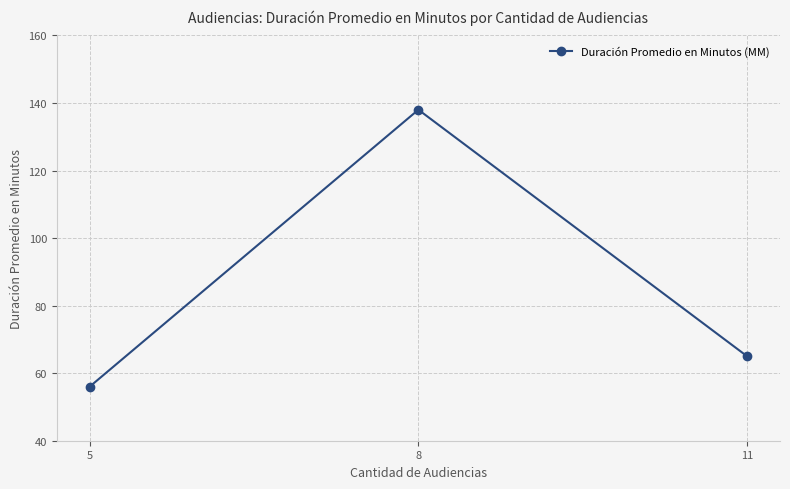

The chart shows a value of 56 at 5. True or false?

True